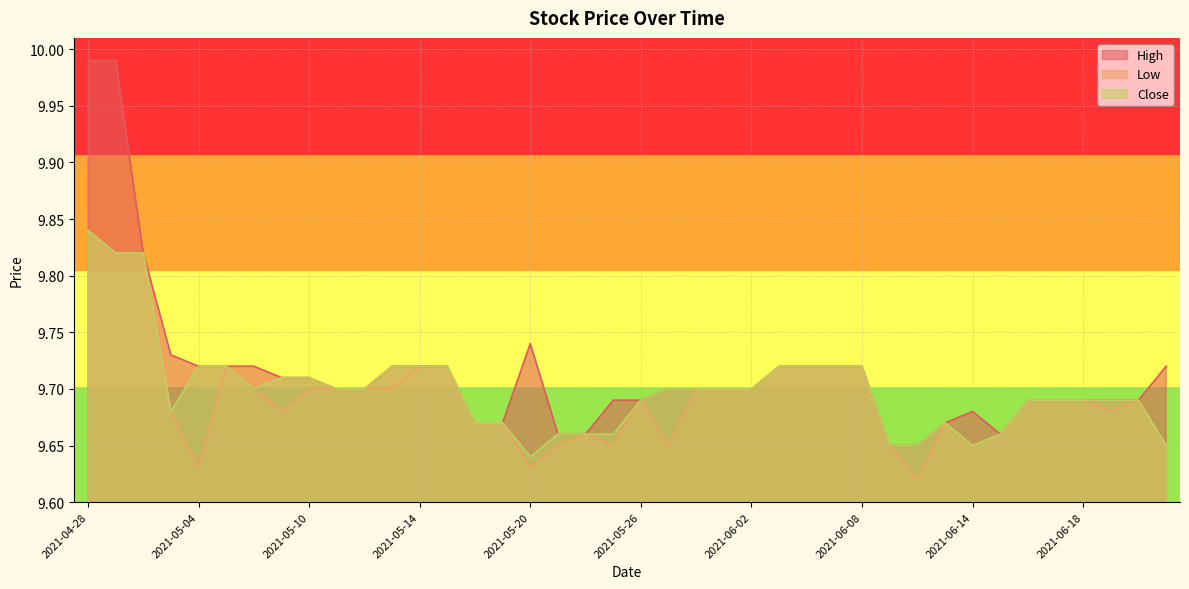

List the series in order of their overall mean, lowest first.

Low, Close, High